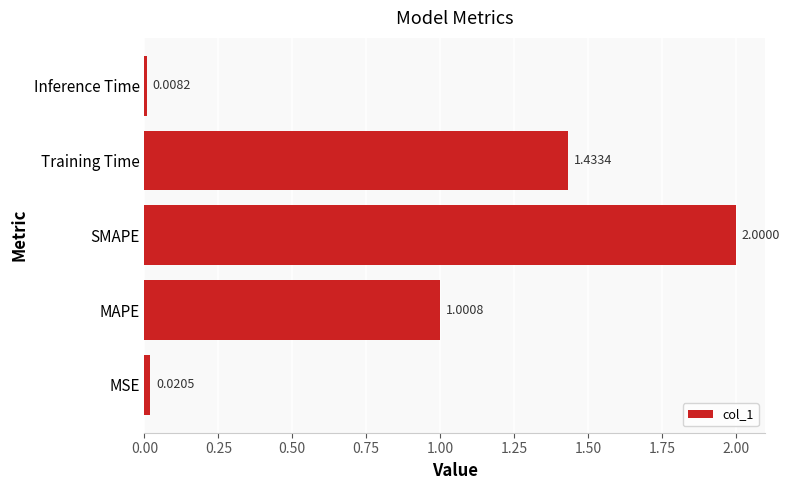

List the labels in order of value, largest first.

SMAPE, Training Time, MAPE, MSE, Inference Time